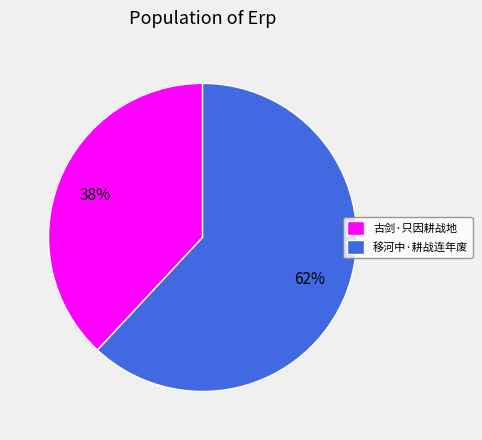

To the nearest percent, what is the average slice percentage?

50%